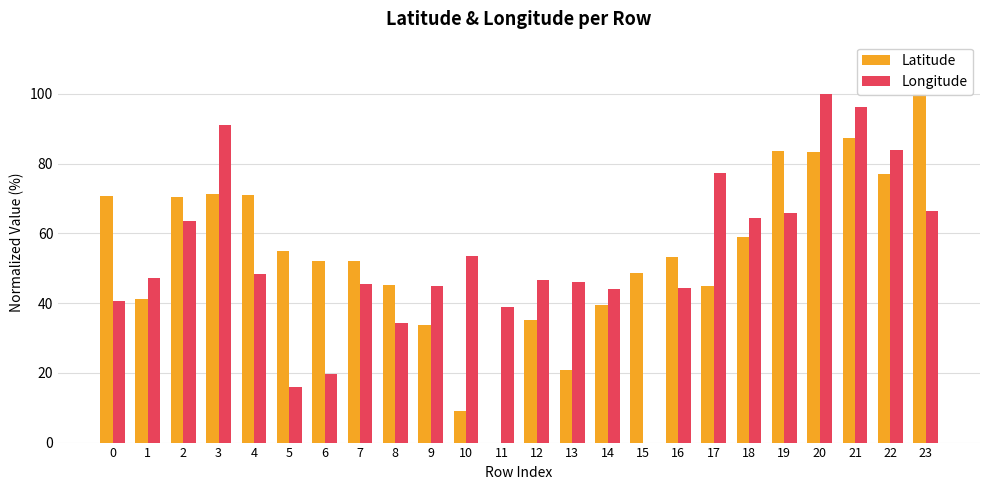

List the series in order of their peak value, highest first.

Latitude, Longitude